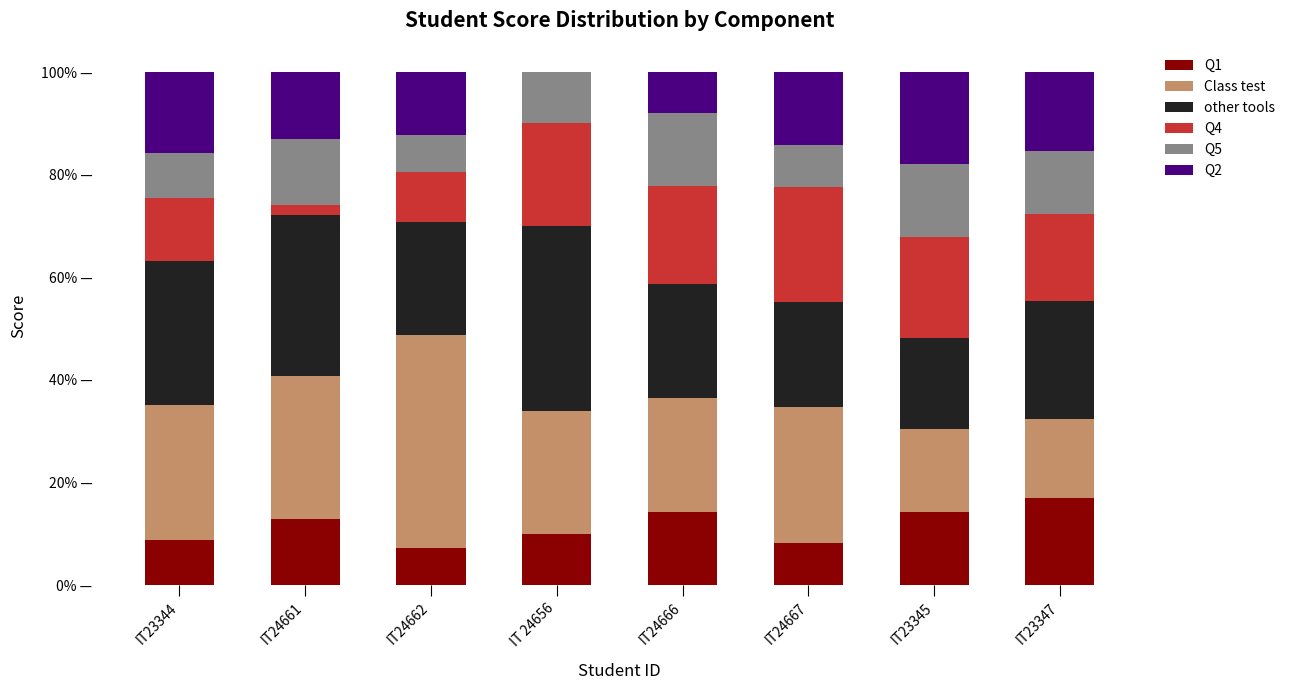

At IT24662, list the series in order from largest to smallest.

Class test, other tools, Q2, Q4, Q1, Q5